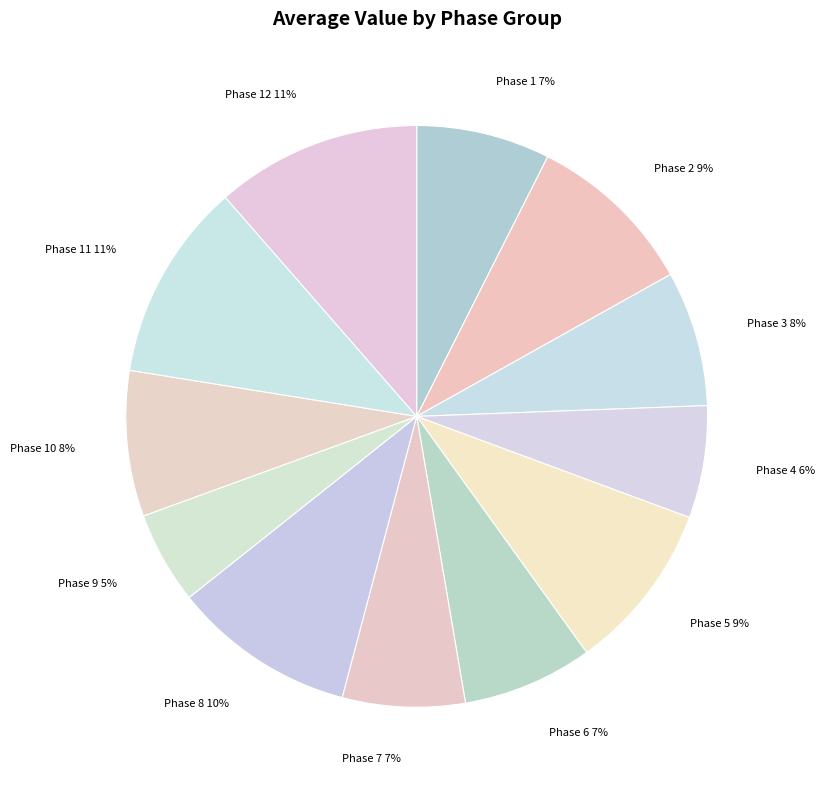

True or false: Phase 7 accounts for 16% of the total.

False